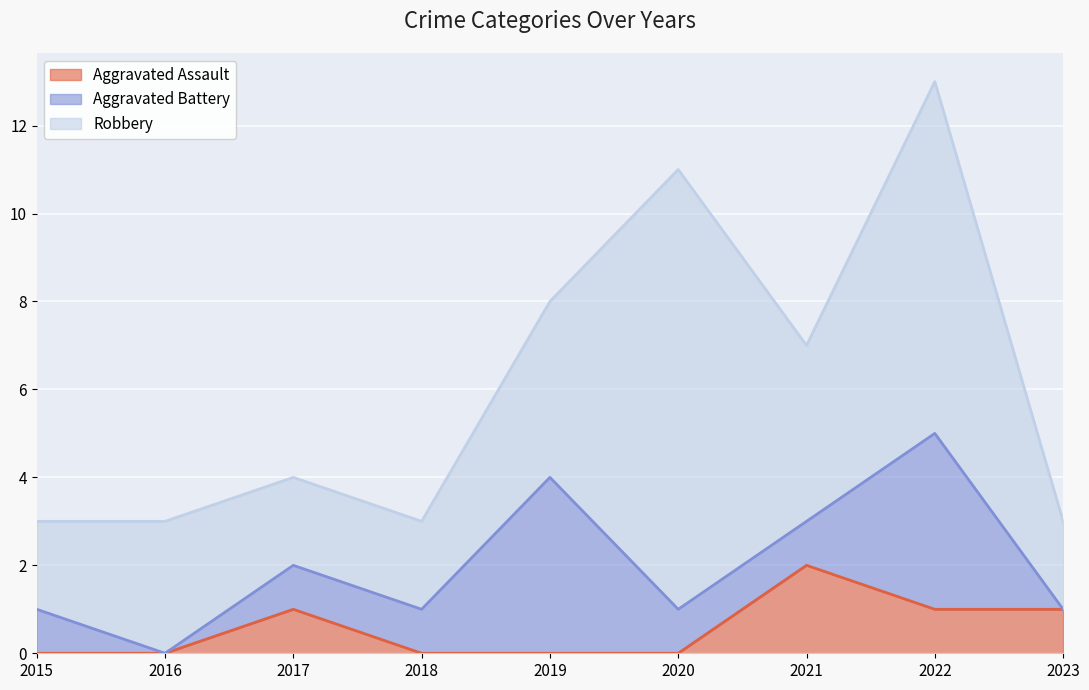

What are all the series names shown in the legend?

Aggravated Assault, Aggravated Battery, Robbery